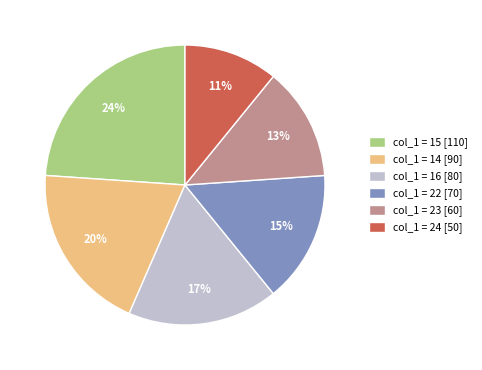

What percentage is the col_1 = 22 [70] slice, to the nearest percent?

15%